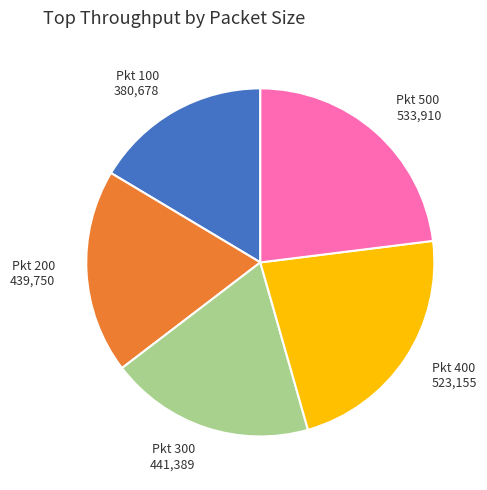

Which category has the smallest portion of the pie?

Pkt 100